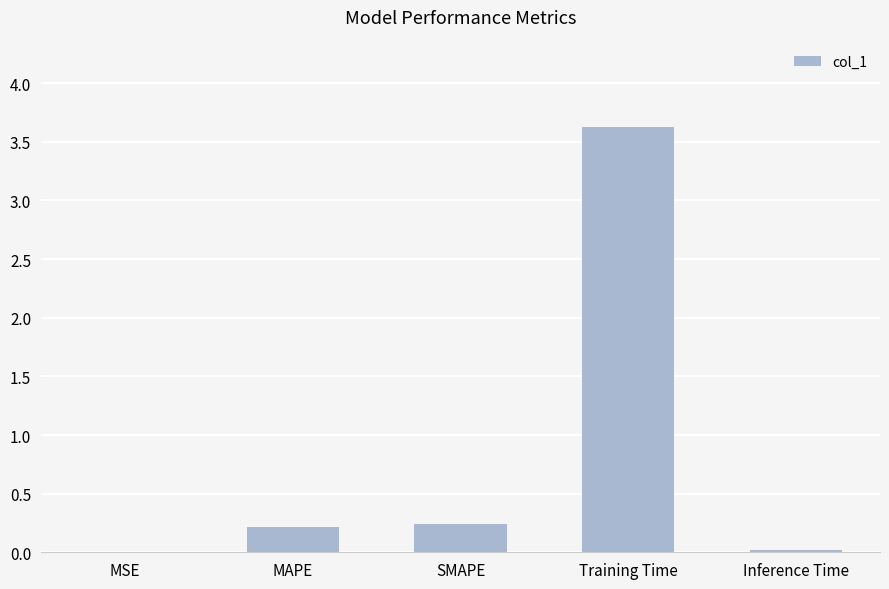

Between Training Time and MSE, which is larger?

Training Time